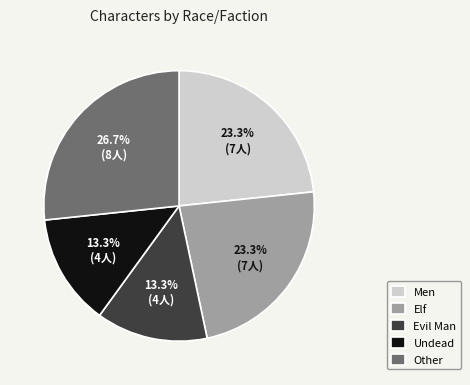

Does Evil Man represent more than half of the total?

No